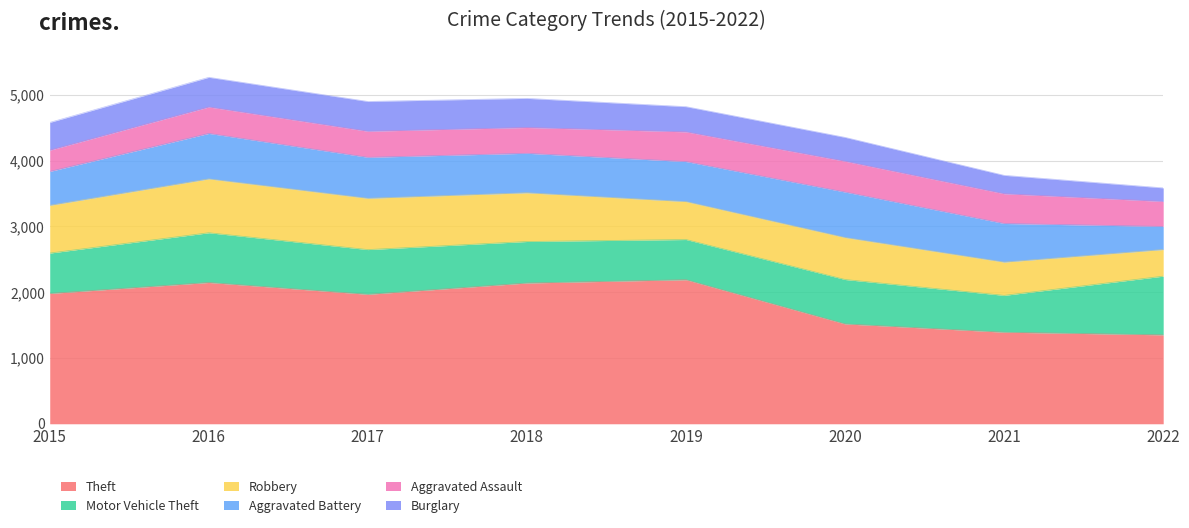

What is the greatest value displayed?

2190